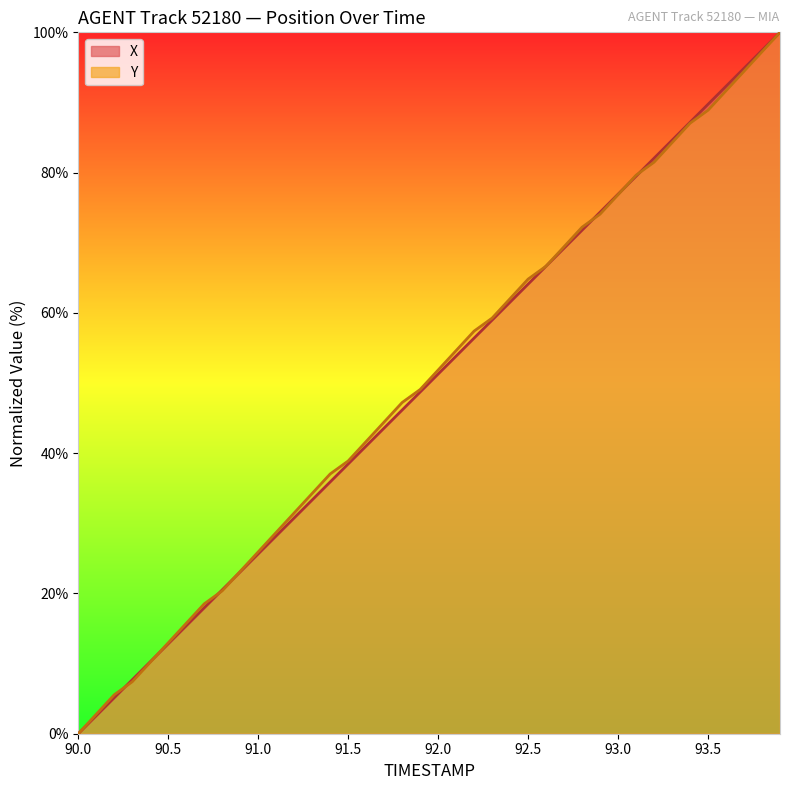

What is the maximum value shown in the chart?

100.0